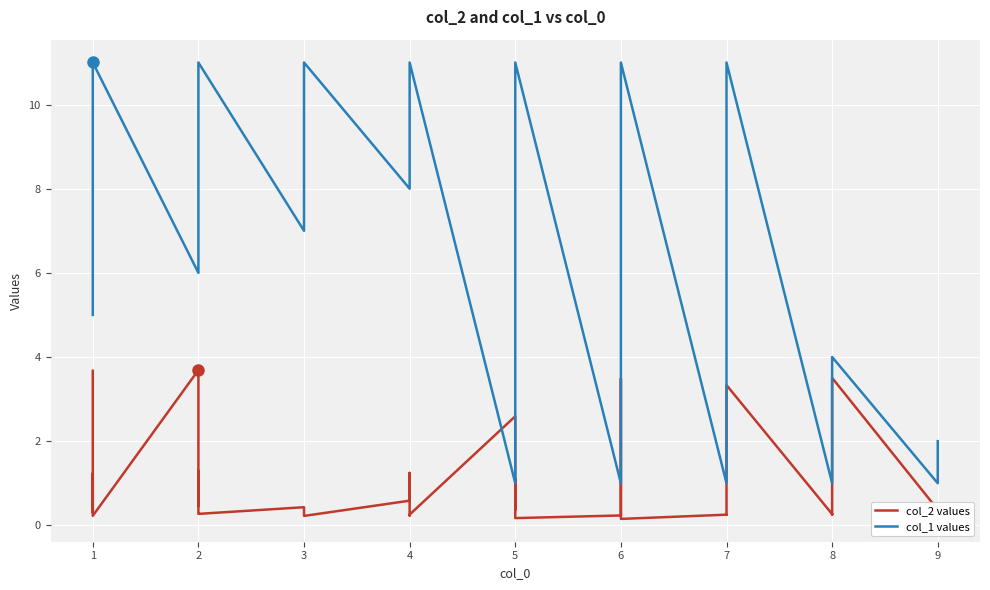

Reading right to left, transcribe all the data shown in this chart.

col_2 values: 0.3	0.4	3.5	0.3	0.3	0.3	3.3	0.3	0.2	0.3	0.2	3.3	3.5	0.2	0.2	1.1	0.4	2.6	0.3	0.2	1.2	0.6	0.2	0.3	0.3	0.4	0.4	0.3	0.3	1.3	0.5	0.5	3.7	0.2	1.2	0.3	0.5	0.5	1.3	3.7
col_1 values: 2.0	1.0	4.0	3.0	2.0	1.0	11.0	3.0	2.0	1.0	11.0	10.0	2.0	1.0	11.0	10.0	9.0	1.0	11.0	10.0	9.0	8.0	11.0	10.0	9.0	8.0	7.0	11.0	10.0	9.0	8.0	7.0	6.0	11.0	10.0	9.0	8.0	7.0	6.0	5.0